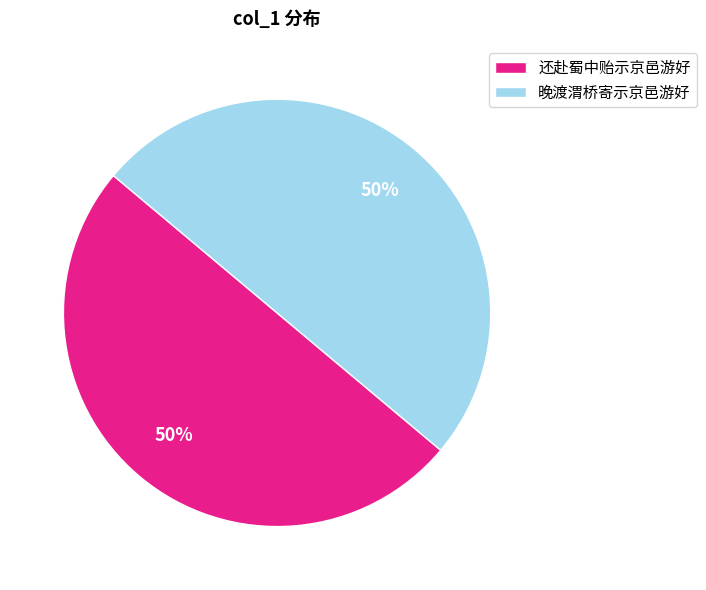

The 还赴蜀中贻示京邑游好 slice represents 50% of the pie. True or false?

True